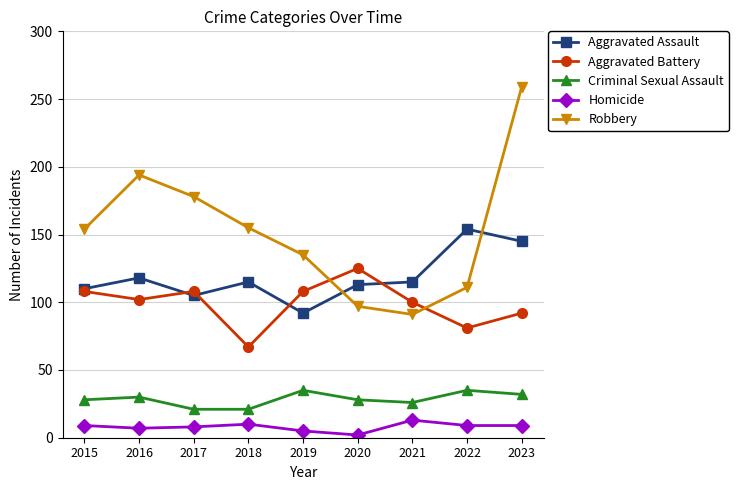

True or false: Aggravated Assault has a value of 66 at 2017.

False